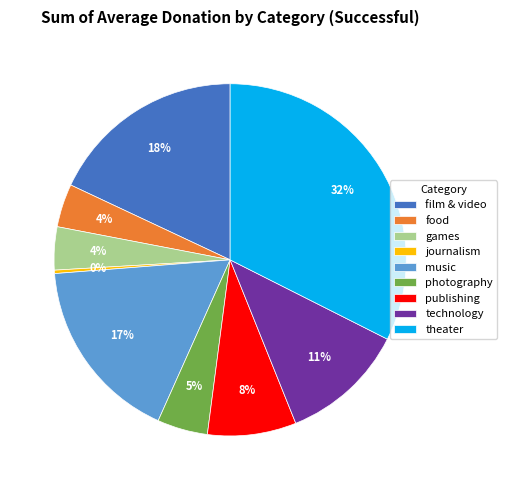

Does theater account for over 50% of the chart?

No